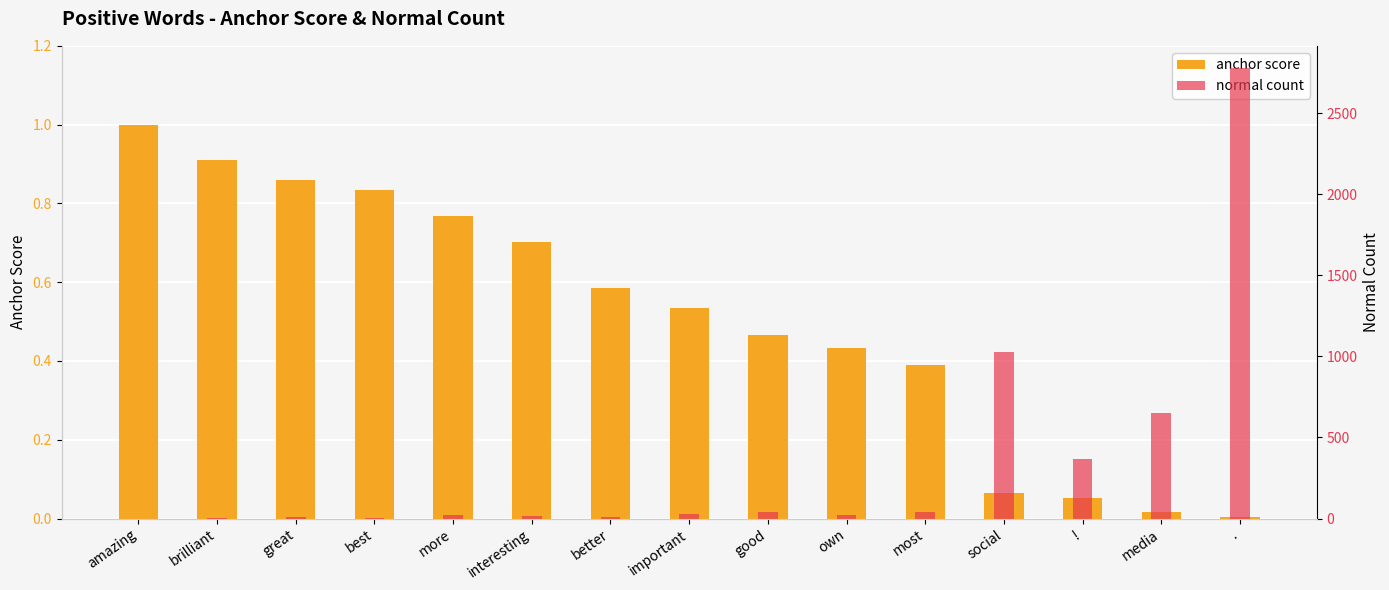

What is the value of the anchor score bar at the 2nd from the left?

0.9